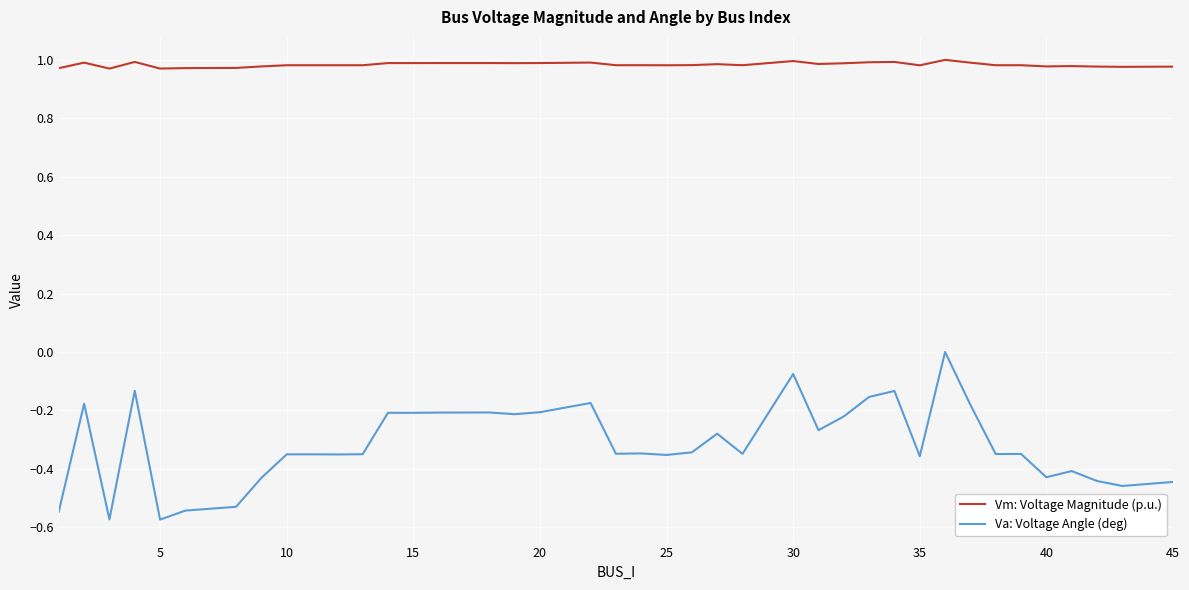

True or false: Vm: Voltage Magnitude (p.u.) and Va: Voltage Angle (deg) cross at least once.

False